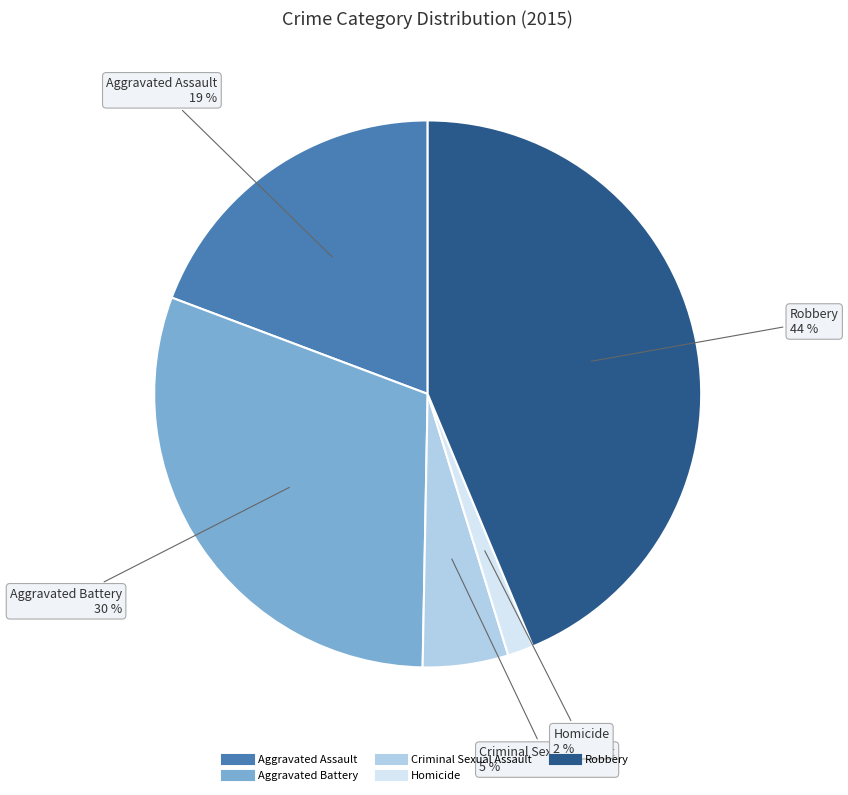

Count the number of slices in the pie.

5